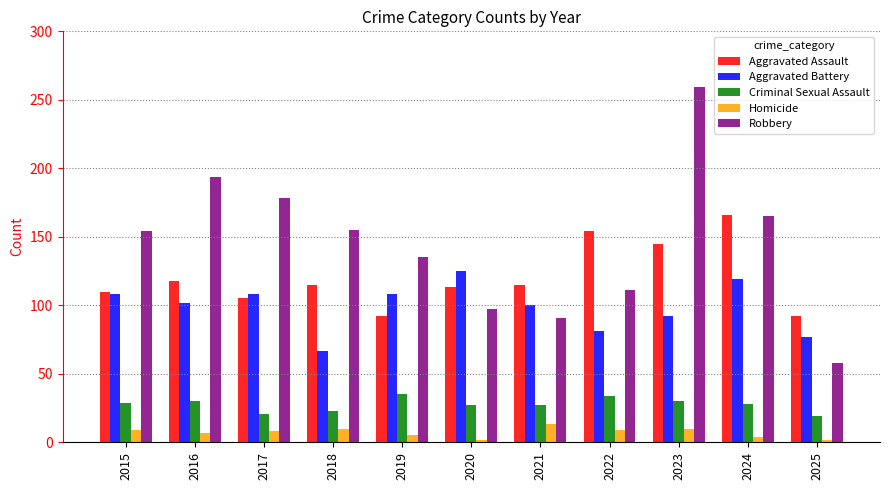

What is the value of the Homicide bar at the 9th from the left?

10